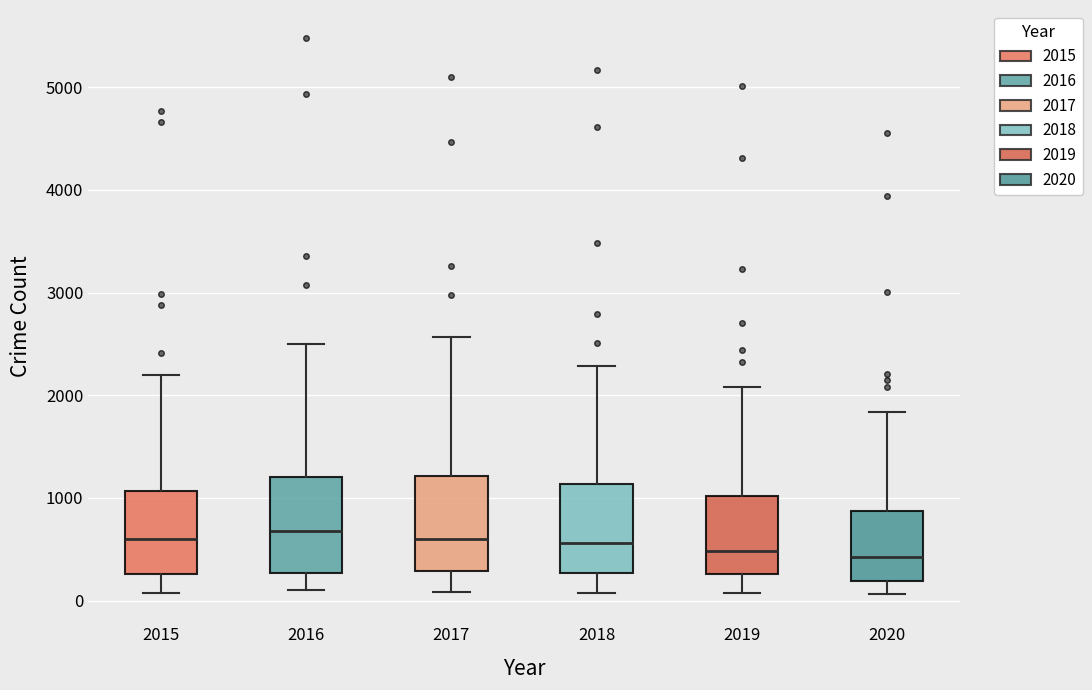

Where is the lower edge of the box at x = 2018 on the y-axis? The values are not printed on the chart, so give them approximately, as read against the axis.

300